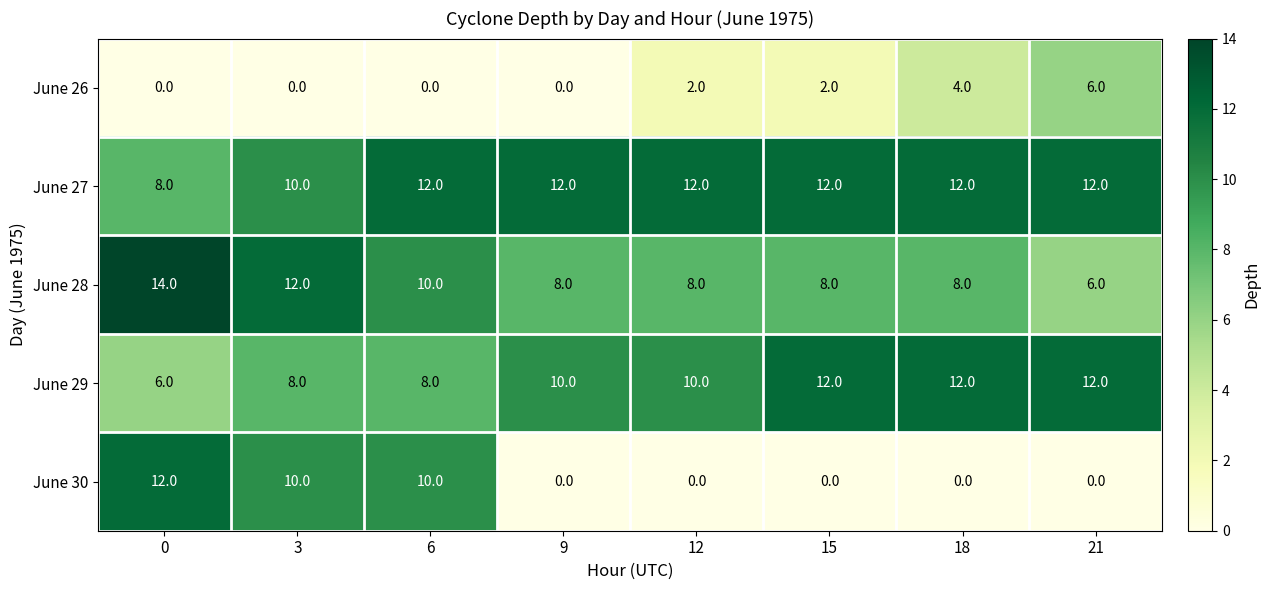

How many data points in June 29 are less than 10?

3